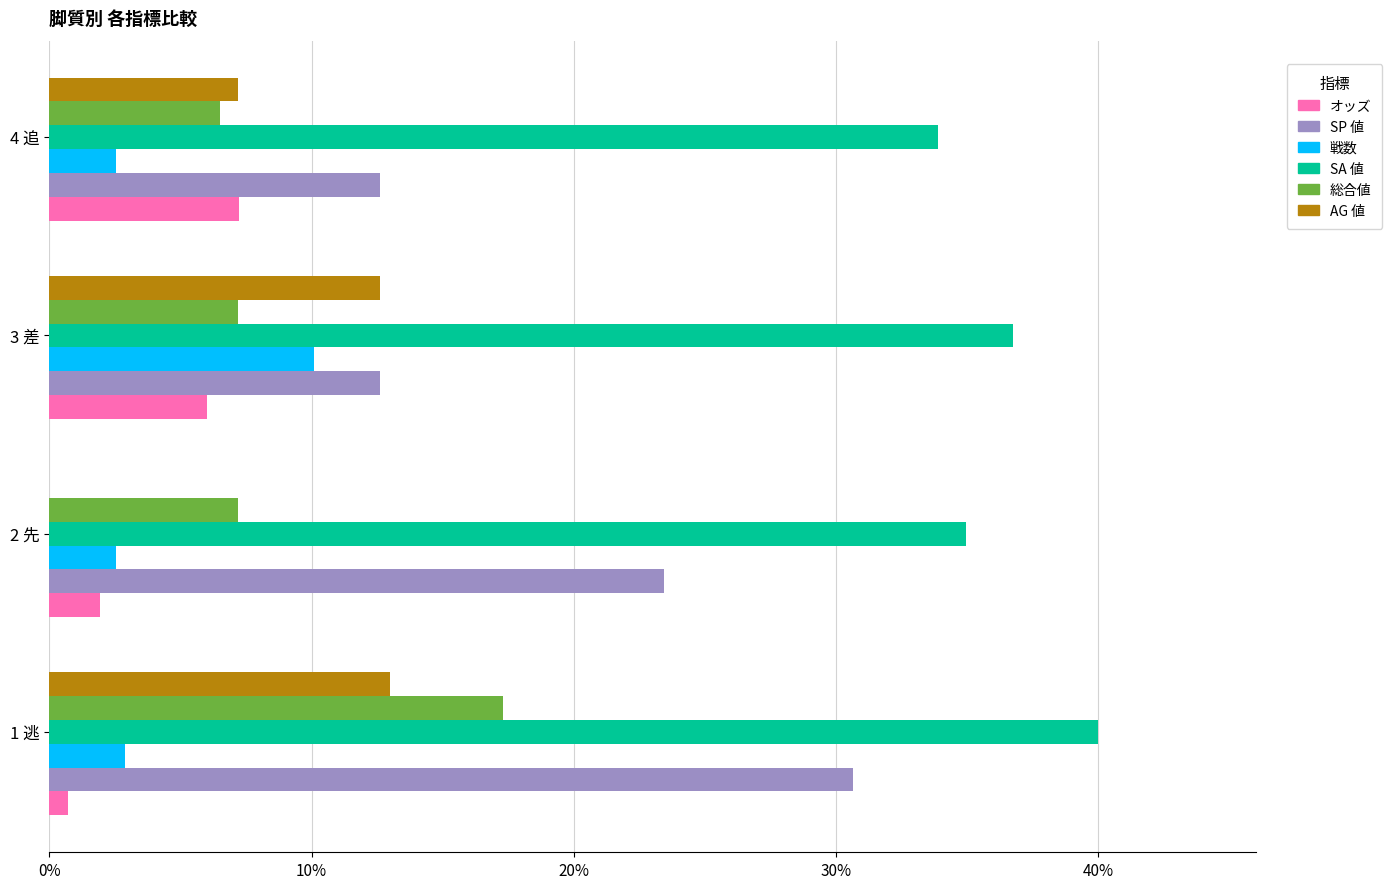

What is the greatest value displayed?

40.0